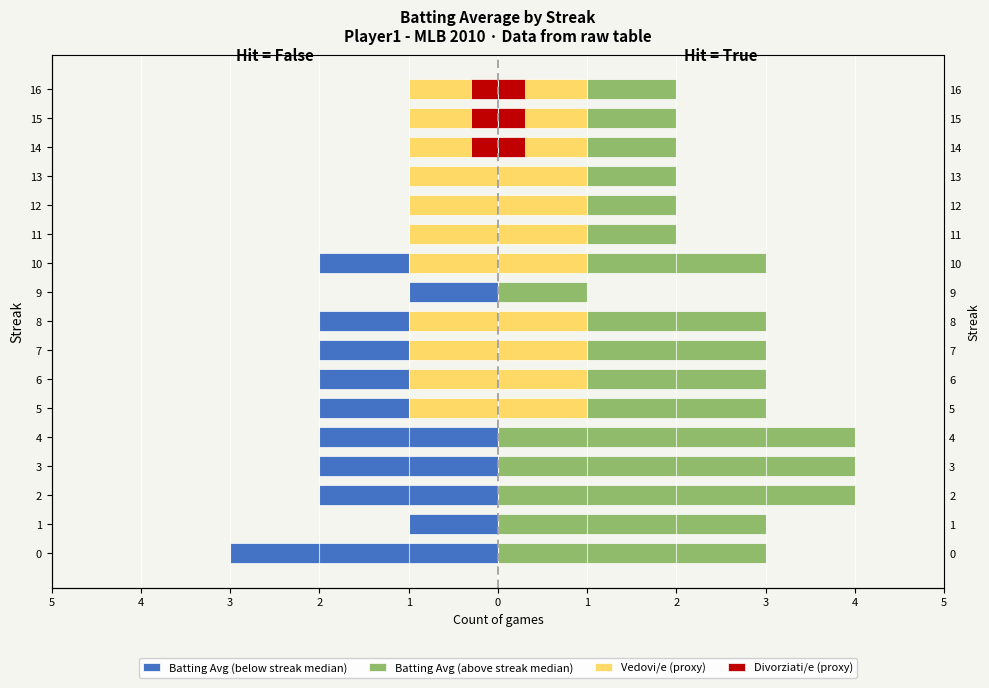

What is the difference between the second highest and second lowest values in the Vedovi/e (proxy) series?

1.0